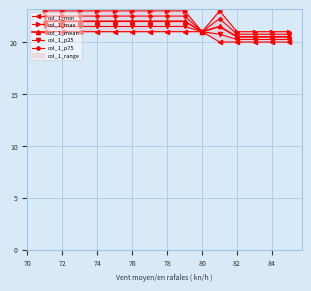

True or false: col_1_p75 has more than 2 interior local peaks.

False